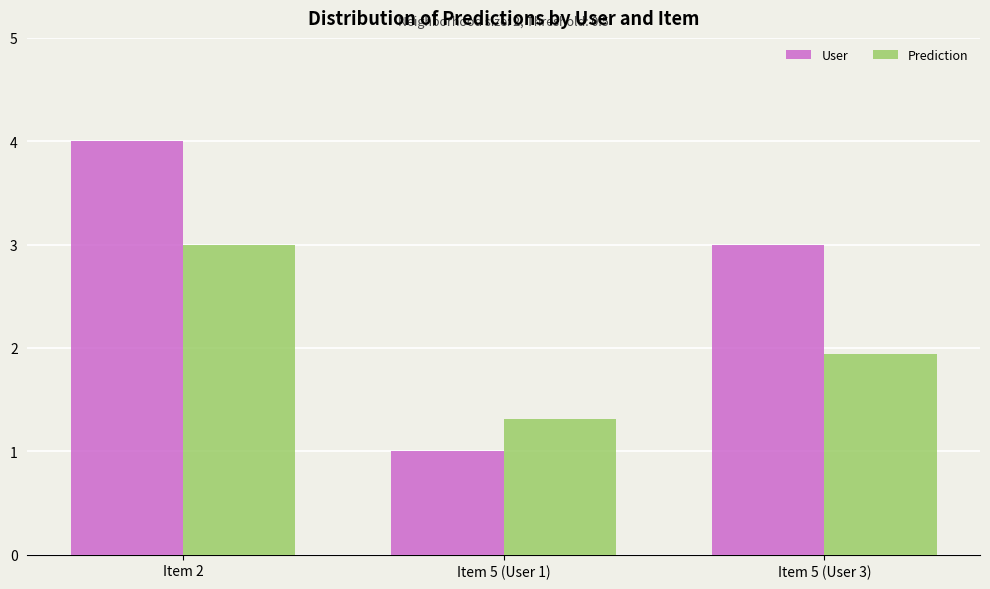

Which series changed the most between Item 5 (User 1) and Item 5 (User 3)?

User